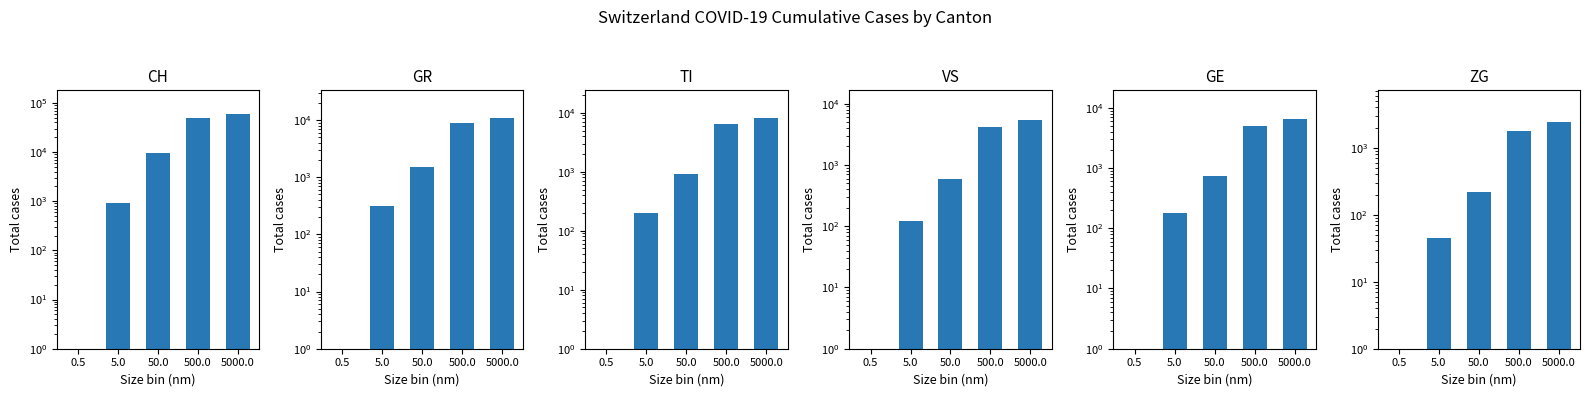

Reading left to right, what are all the values shown in this chart?

CH: 1	927	9404	50000	60000
GR: 1	312	1500	9000	11000
TI: 1	198	900	6500	8000
VS: 1	120	600	4200	5500
GE: 1	180	750	5000	6500
ZG: 1	45	220	1800	2400